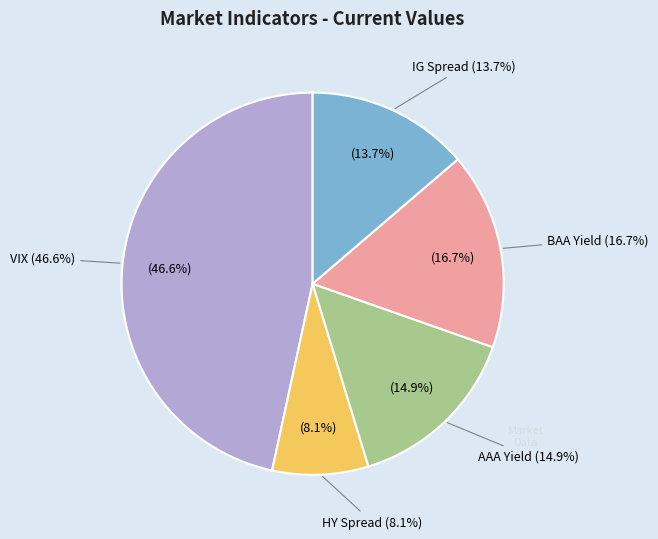

Does HY Spread account for over 50% of the chart?

No